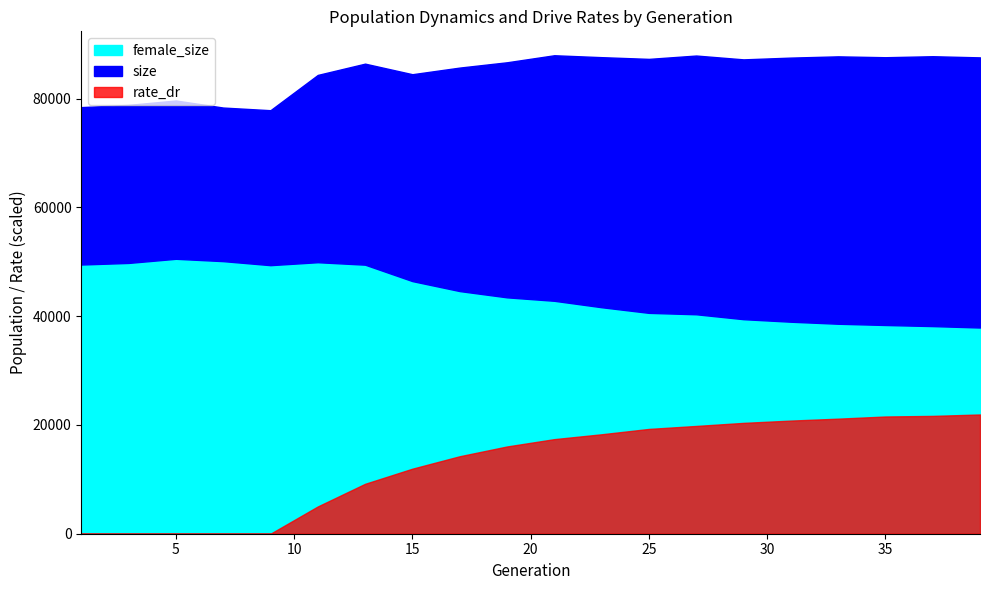

True or false: rate_has_drive has more than 1 points higher than both neighbors.

False